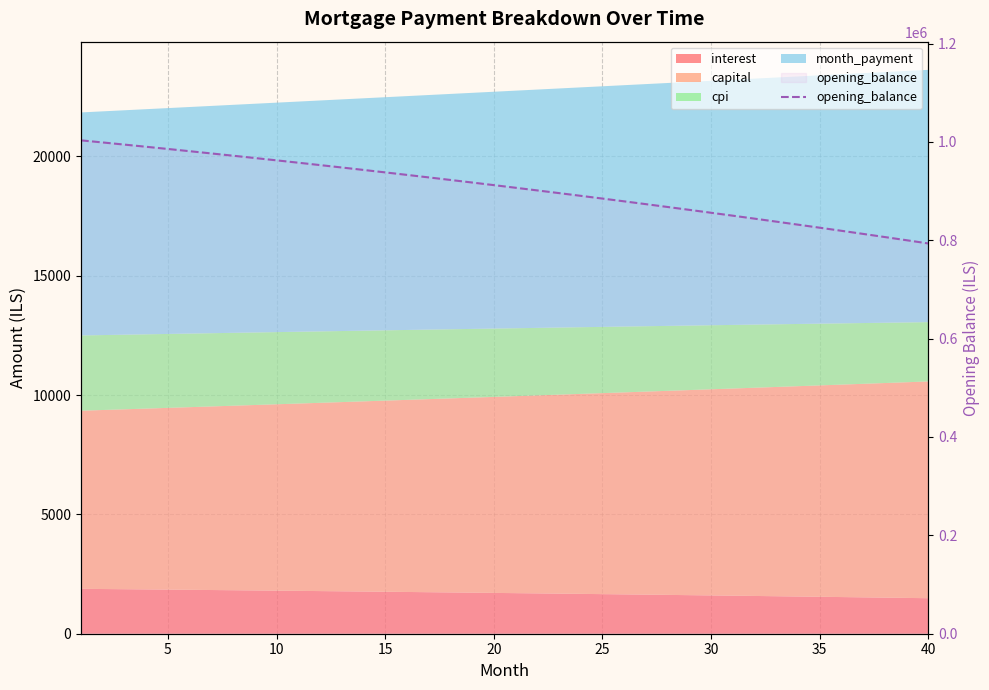

What is the greatest value displayed?

1003166.7